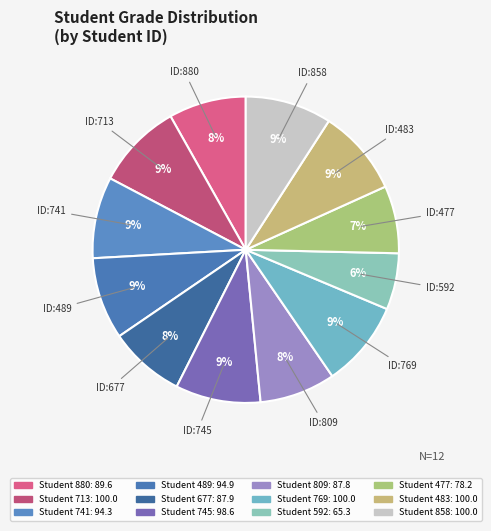

How many segments does this pie chart have?

12